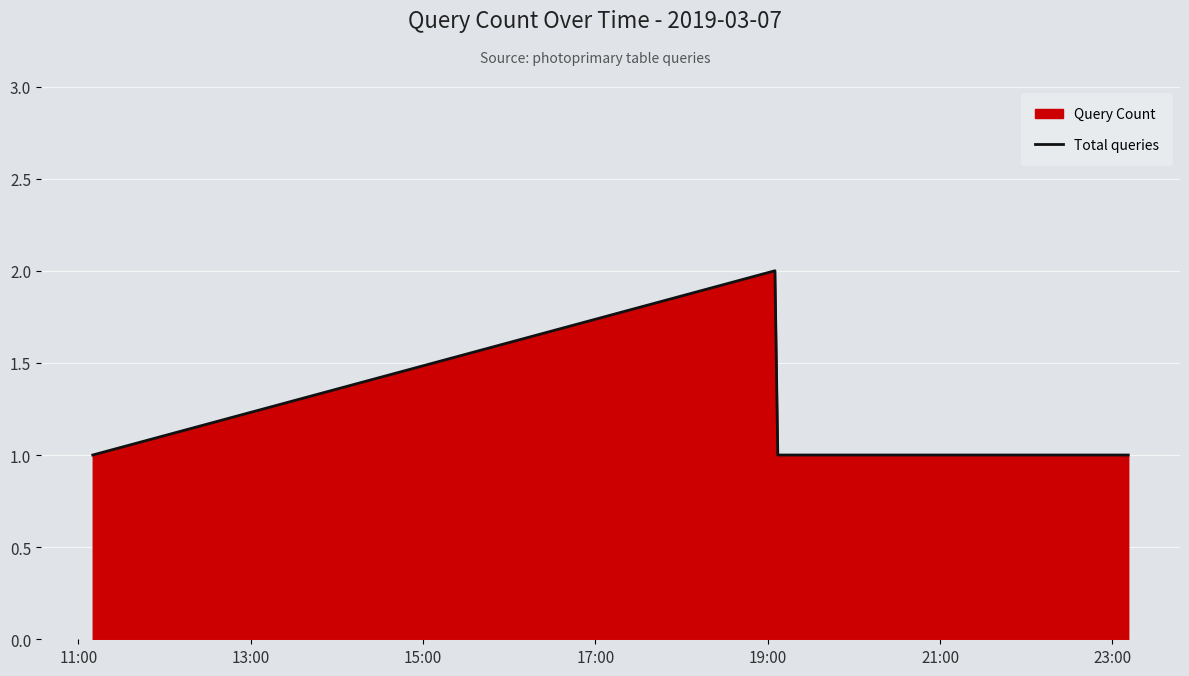

Reading right to left, transcribe all the data shown in this chart.

1	1	2	1